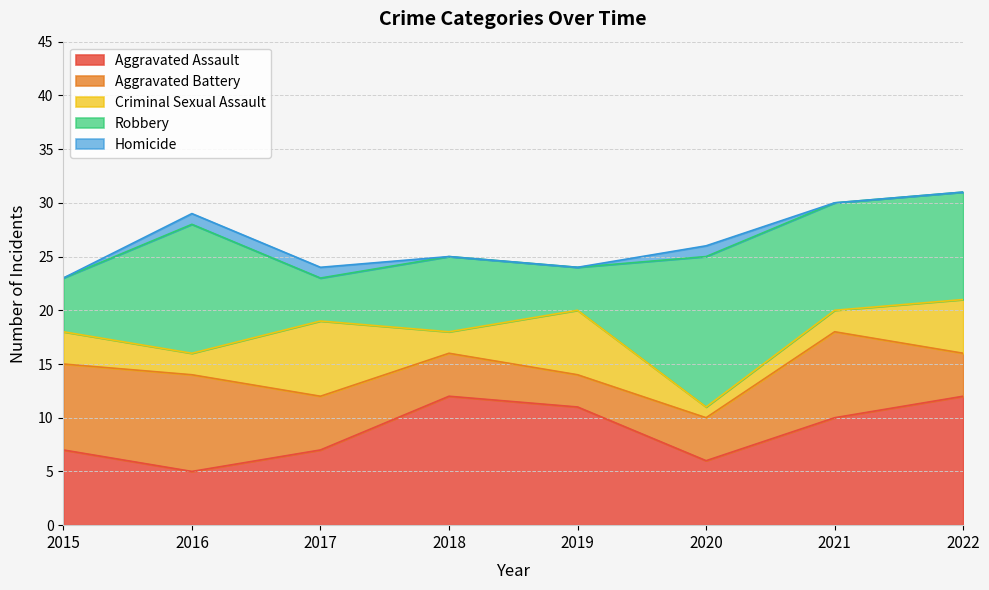

What is the total value across all series at 2017?

24